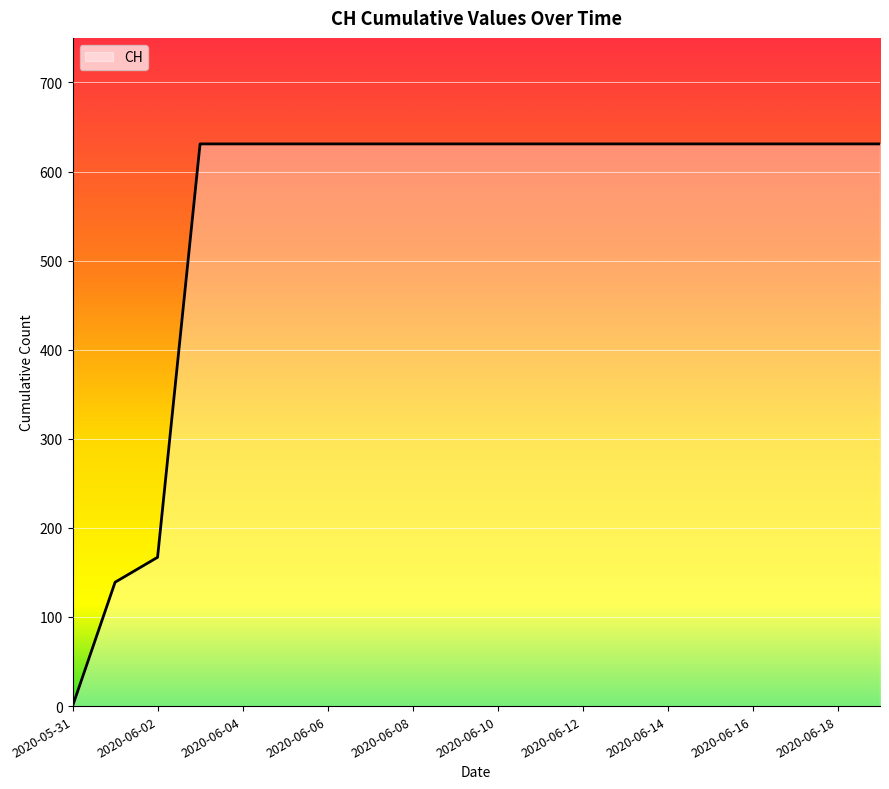

What is the greatest value displayed?

631